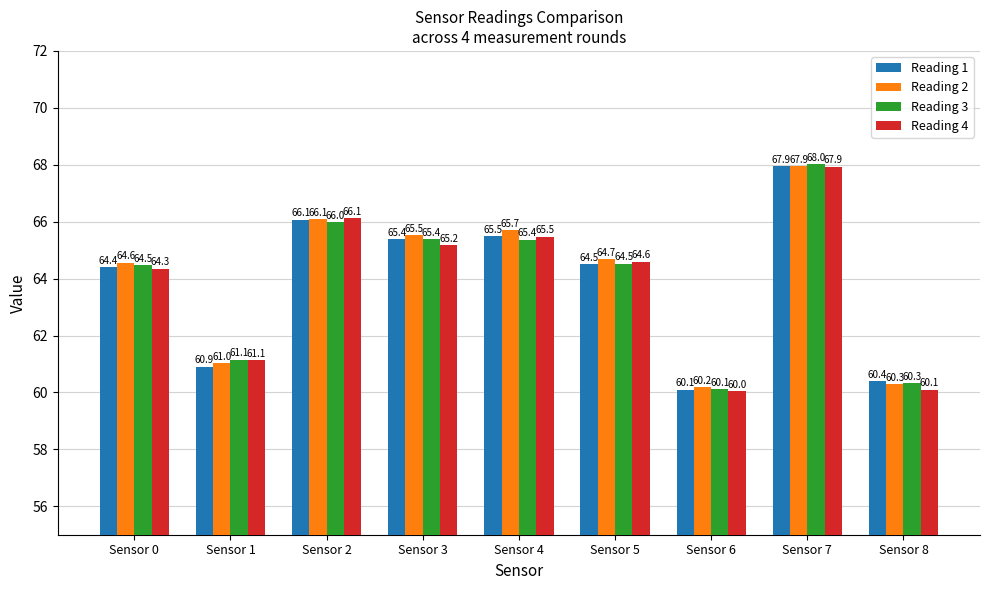

How many data points in Reading 2 are less than 64?

3